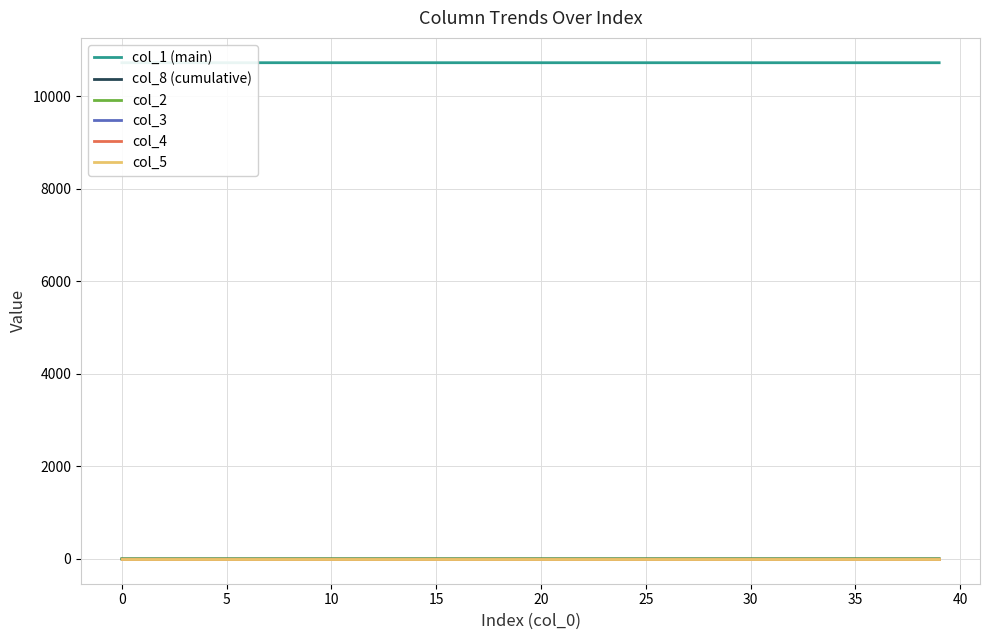

True or false: col_3 has a value of 0.0 at 29.

True